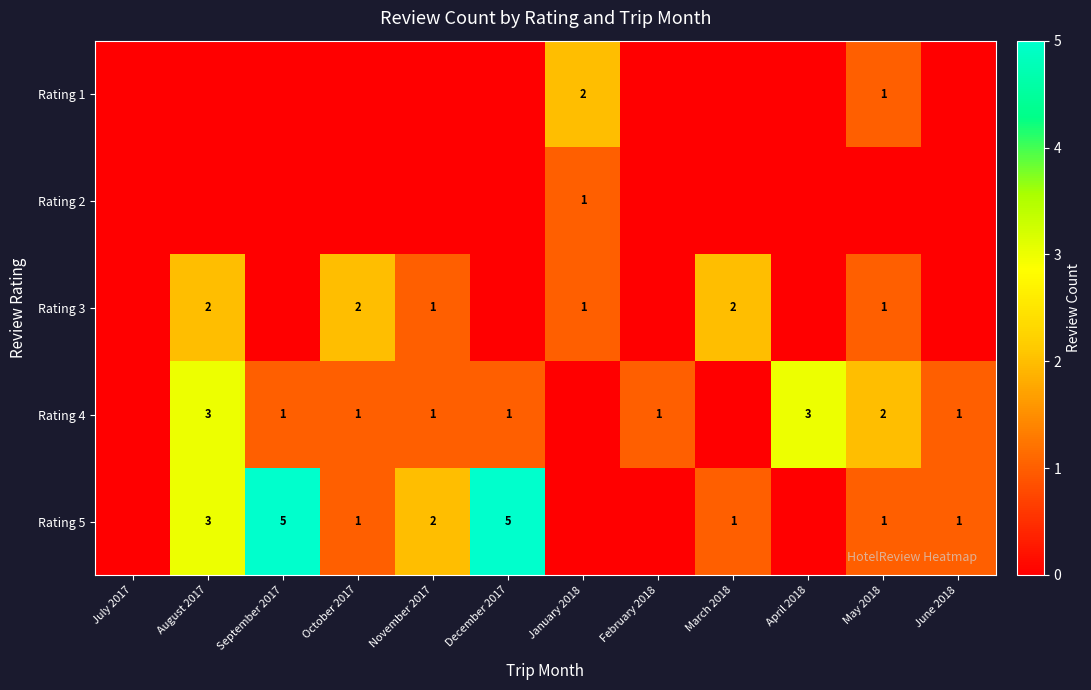

The Rating 5 series shows 1 at October 2017. True or false?

True